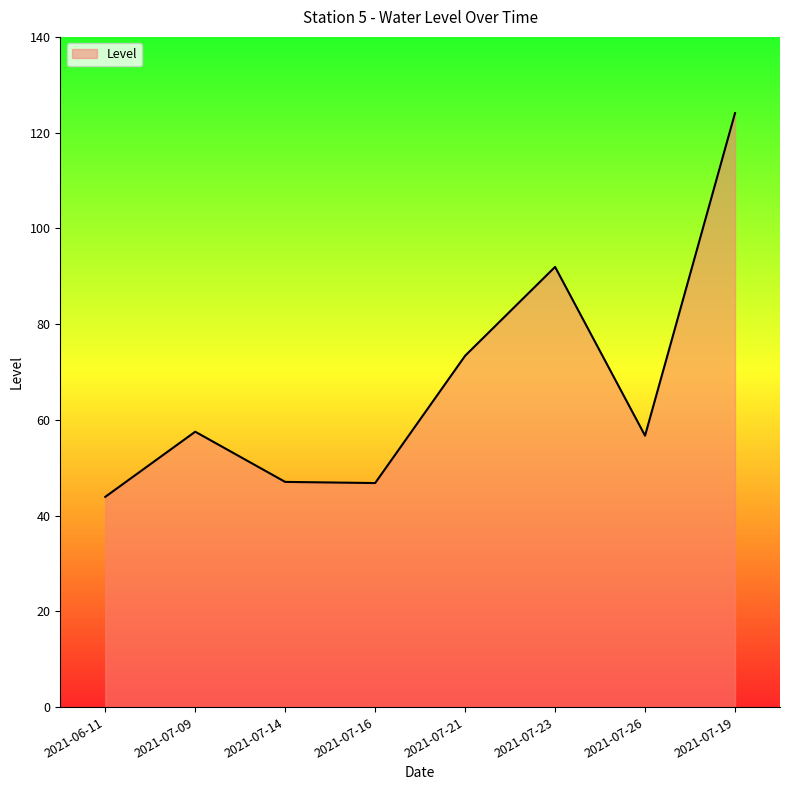

True or false: the data shows 20.9 at 2021-07-16.

False